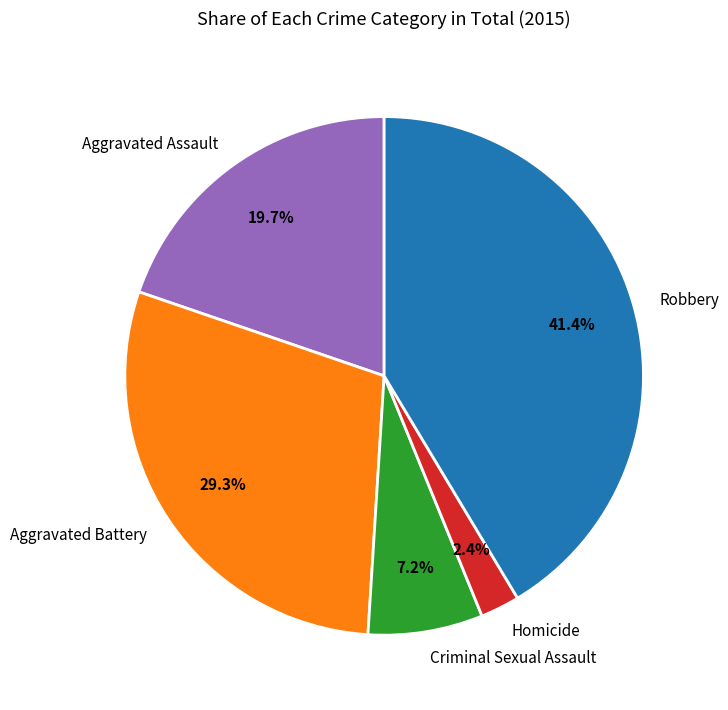

Which has a higher value, Aggravated Battery or Homicide?

Aggravated Battery